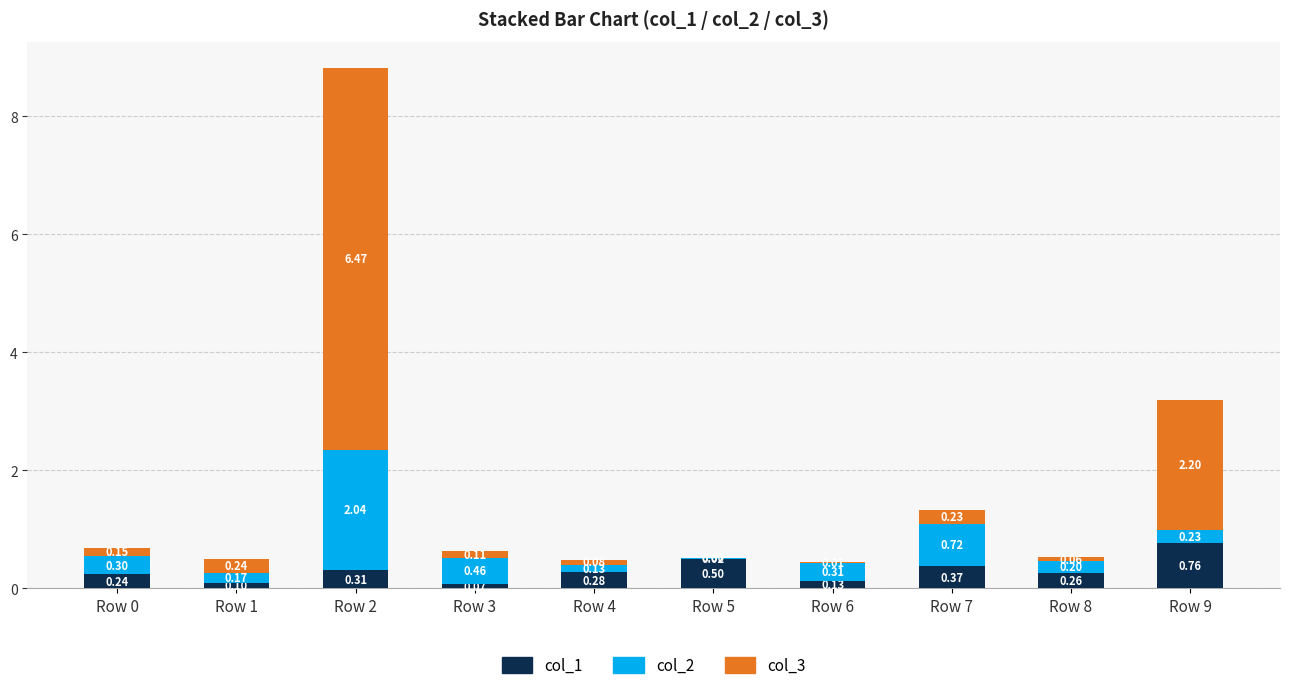

What is the sum of the col_1 values at Row 4 and Row 2?

0.6